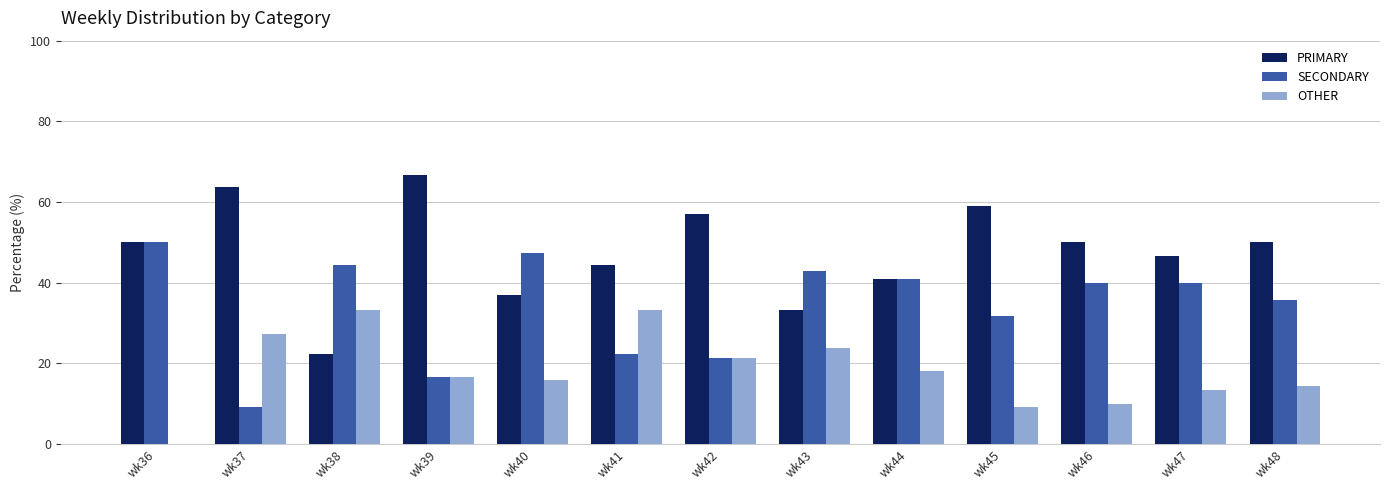

Count the number of categories in the chart.

13